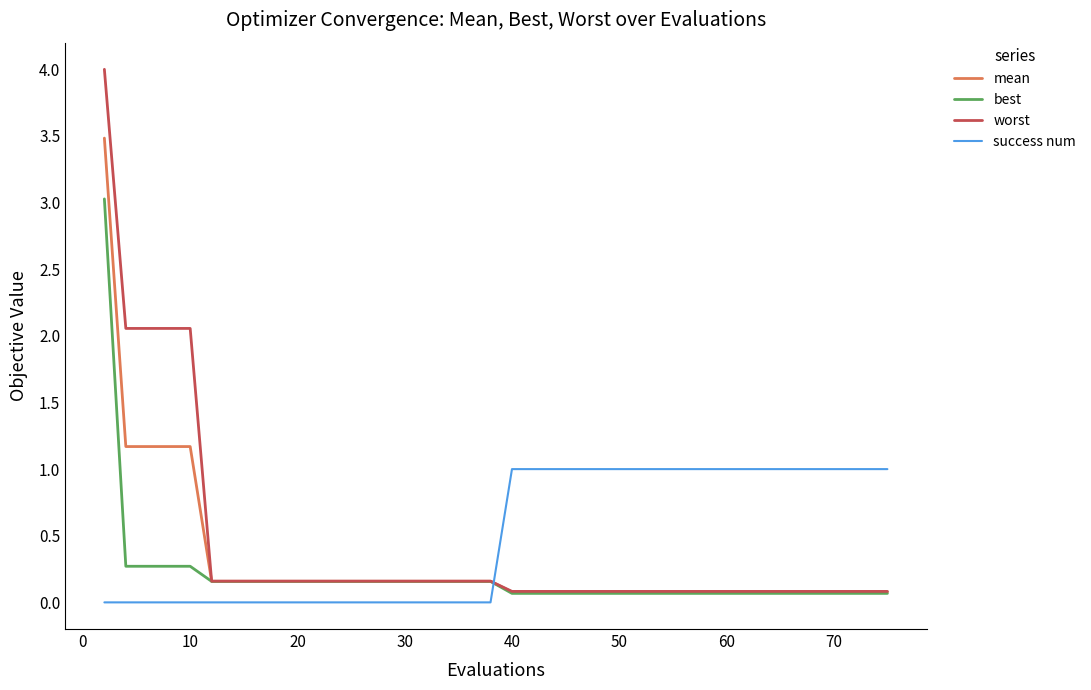

Which series has the largest total across all categories?

success num